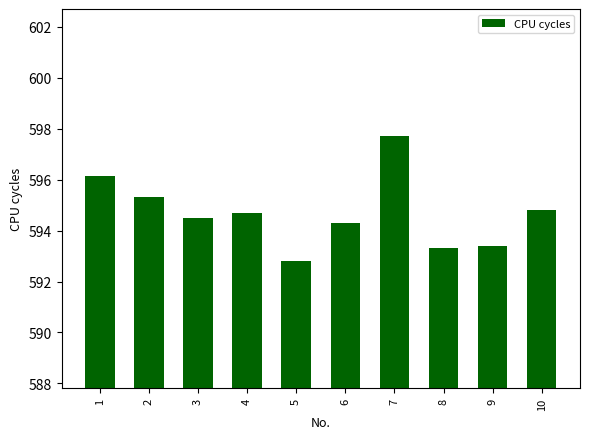

What value does the data have at 7?

597.7